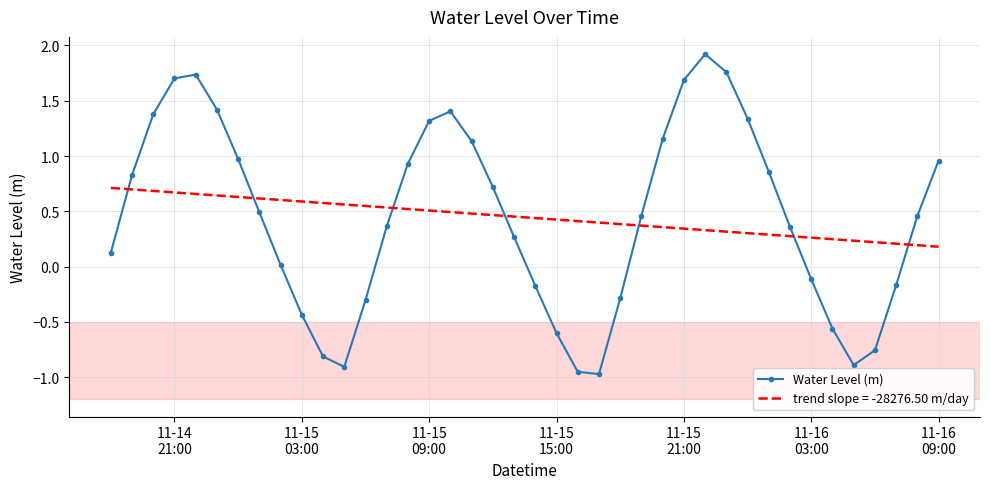

How many intersections are there between Water Level (m) and trend slope = -28276.50 m/day?

7